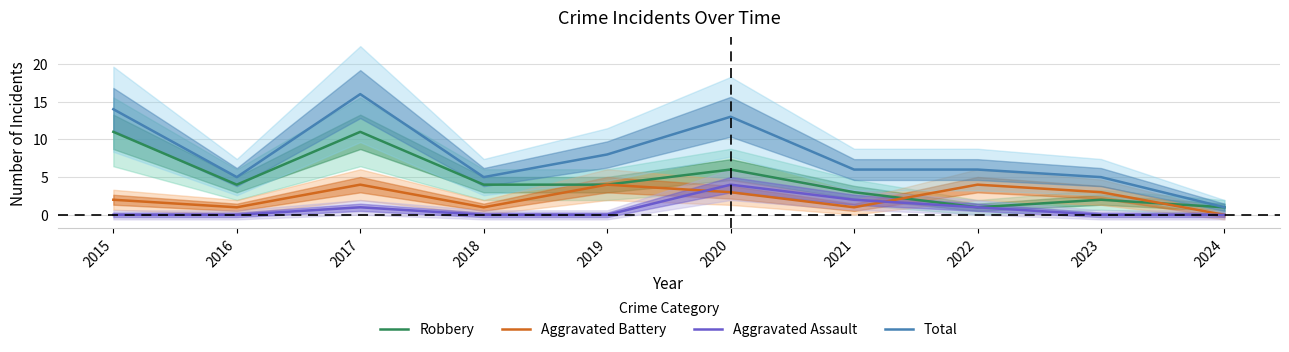

The value of Aggravated Assault at 2017 is 1. True or false?

True